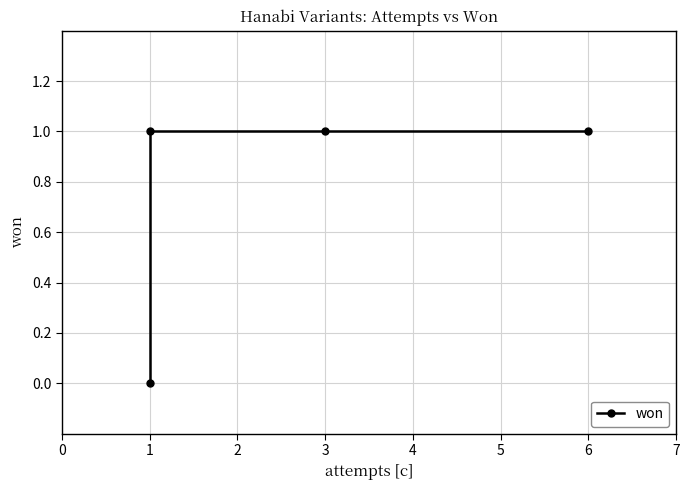

Count the number of data series in this chart.

1